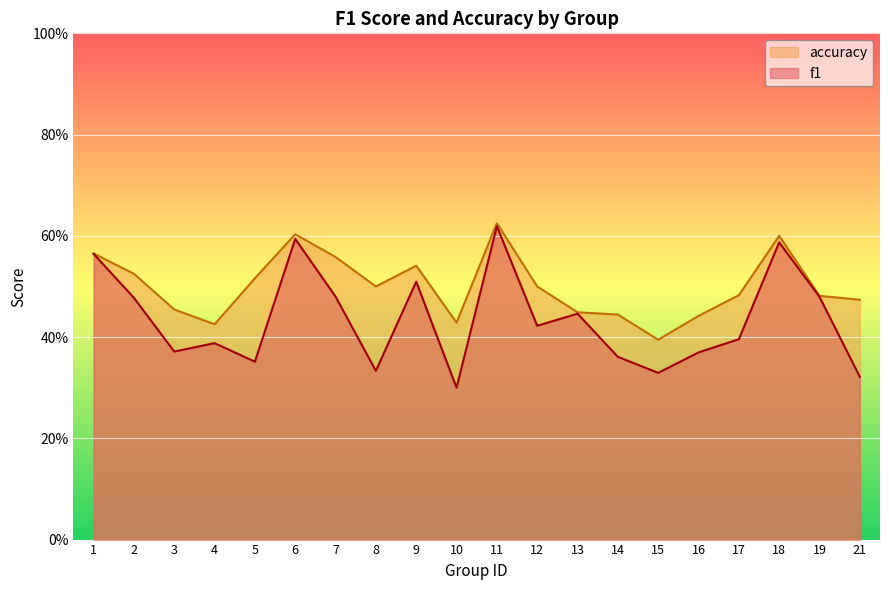

Does the chart display data point markers on the line(s)?

No